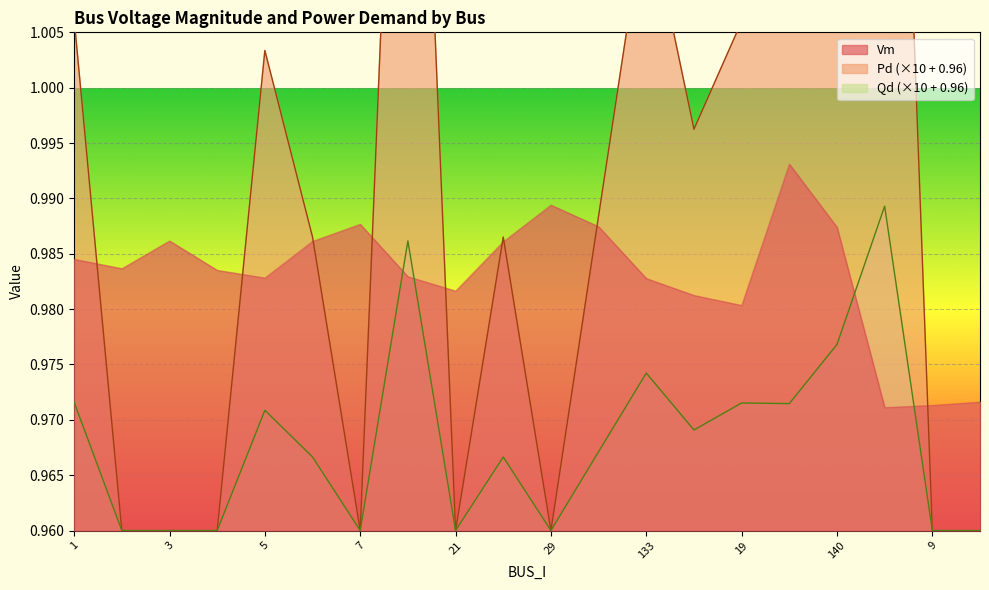

At how many categories does at least one series exceed 1?

8